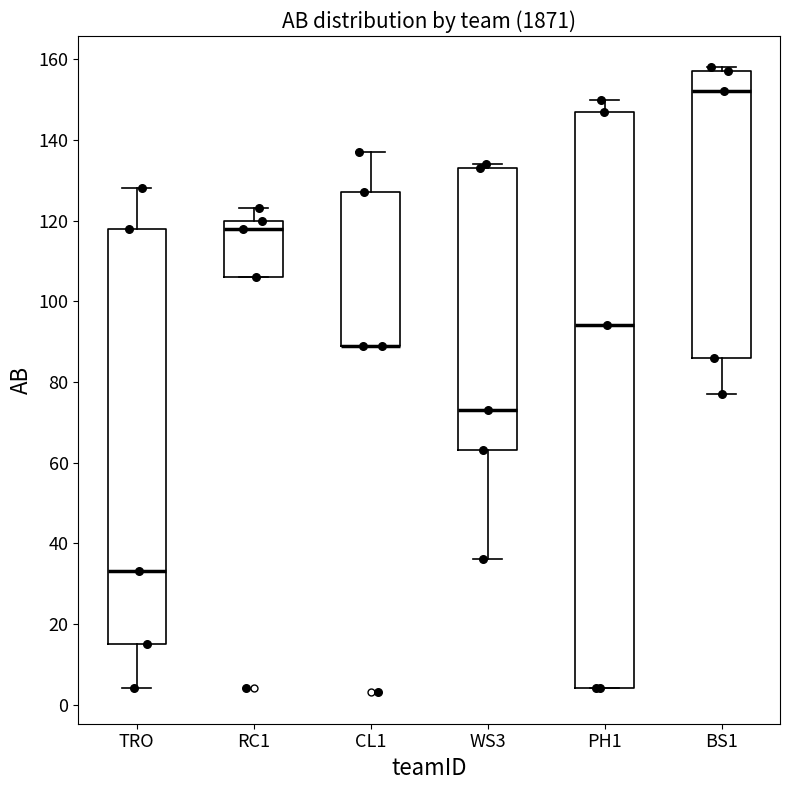

Reading left to right, read every box against the y-axis: the position of its median line, the range the box covers, and the ends of its whiskers. The values are not printed on the chart, so give them approximately, as read against the axis.

TRO: median 34, box 16 to 118, whiskers 4 to 128
RC1: median 118, box 106 to 120, whiskers 106 to 124
CL1: median 90 (drawn on the box's lower edge), box 90 to 128, whiskers 90 to 138
WS3: median 74, box 64 to 134, whiskers 36 to 134 (just above the box's upper edge)
PH1: median 94, box 4 to 148, whiskers 4 to 150
BS1: median 152, box 86 to 158, whiskers 78 to 158 (just above the box's upper edge)